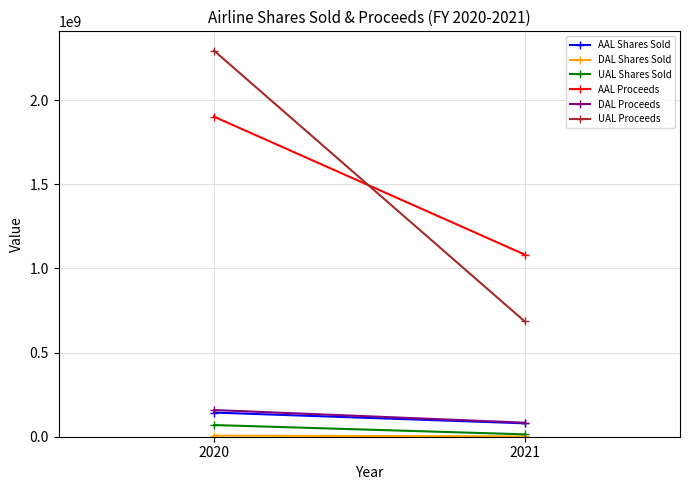

Rank the series by their maximum value, from lowest to highest.

DAL Shares Sold, UAL Shares Sold, AAL Shares Sold, DAL Proceeds, AAL Proceeds, UAL Proceeds